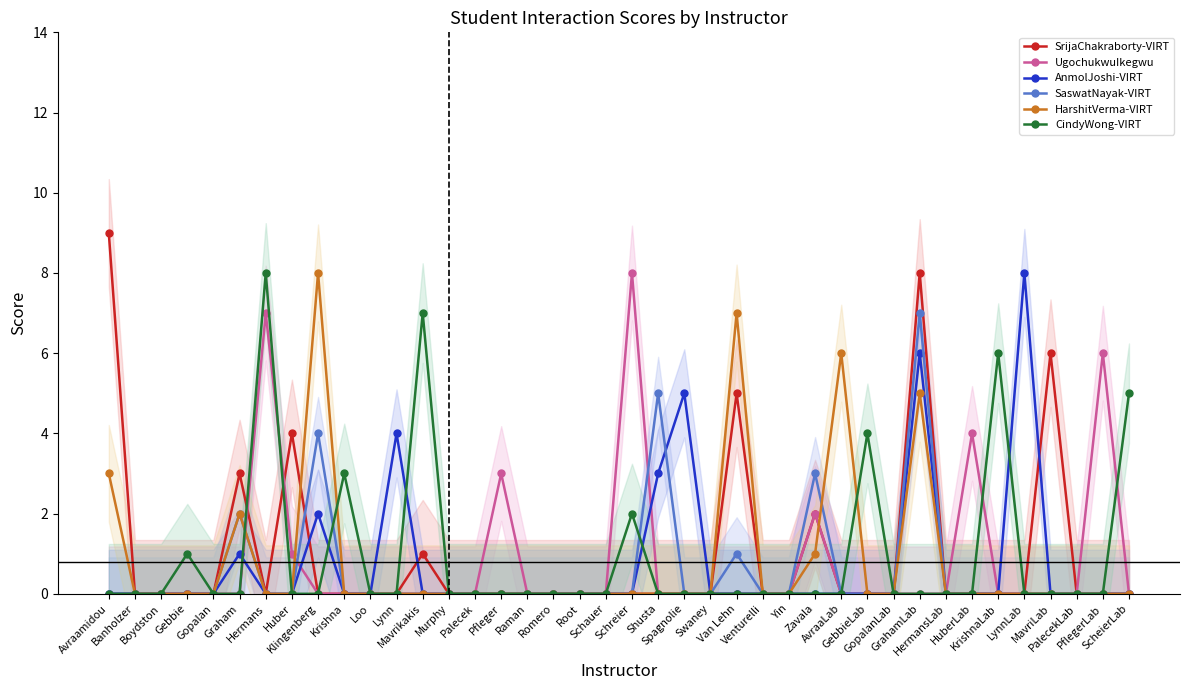

True or false: UgochukwuIkegwu and CindyWong-VIRT intersect in this chart.

True